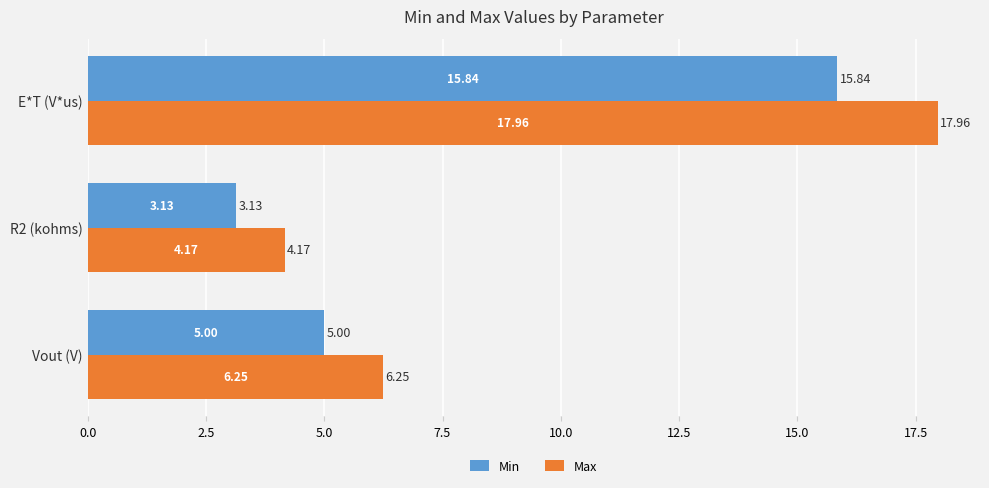

At which category does the chart reach its peak across all series?

E*T (V*us)